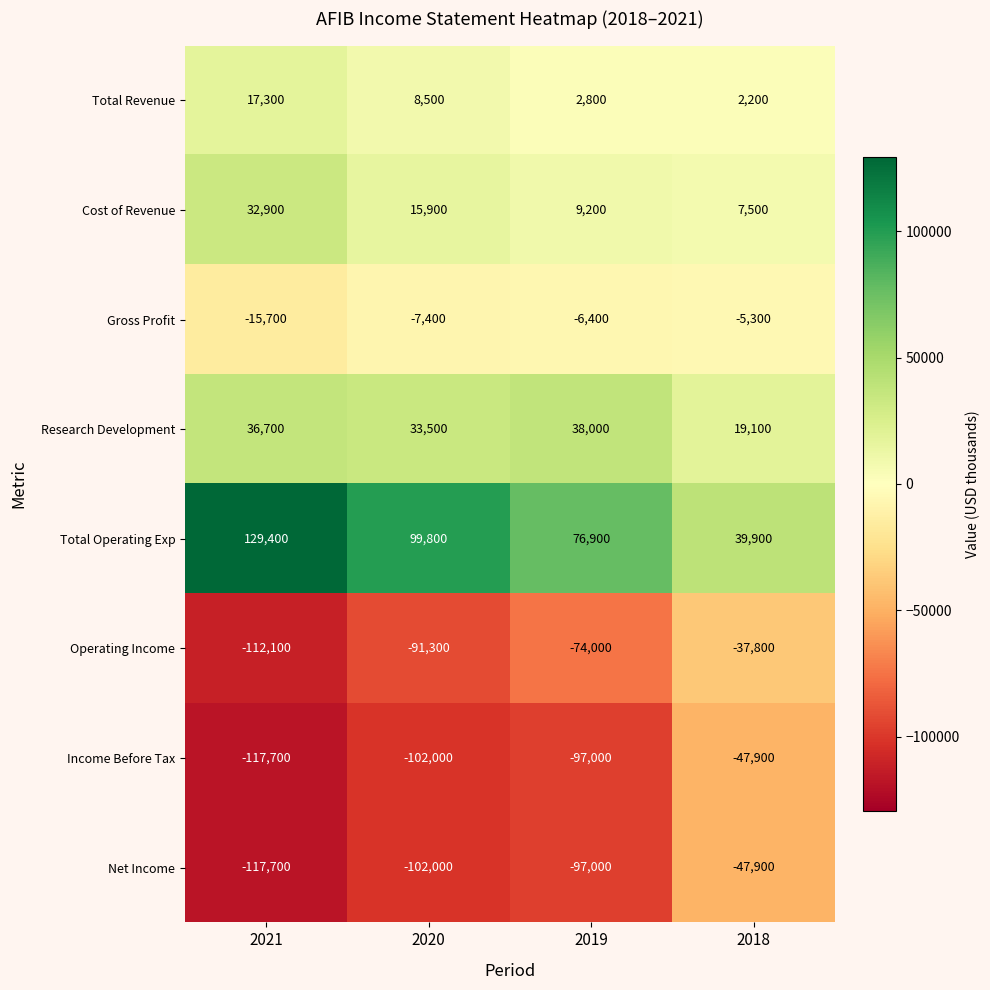

What is the sum of the Gross Profit values at 2018 and 2021?

-21000